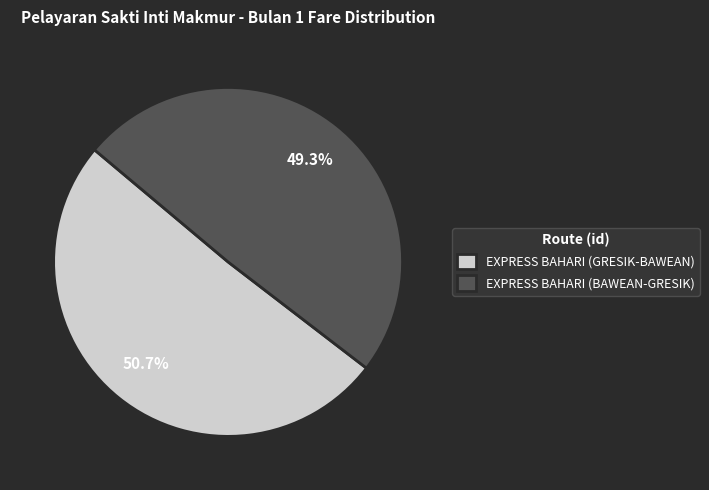

Combined, do EXPRESS BAHARI (BAWEAN-GRESIK) and EXPRESS BAHARI (GRESIK-BAWEAN) account for over 50%?

Yes